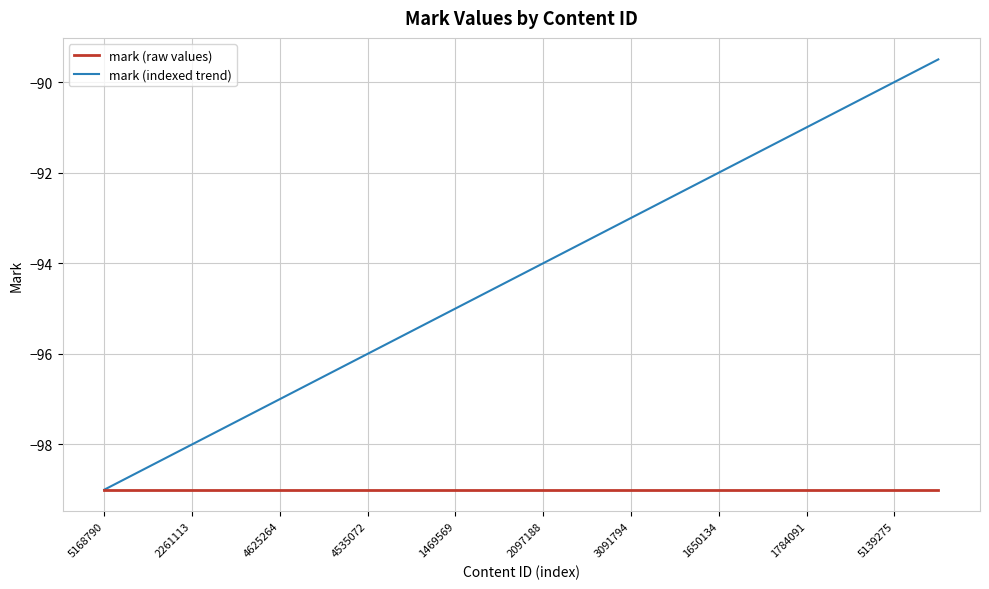

Which series has the largest total across all categories?

mark (indexed trend)